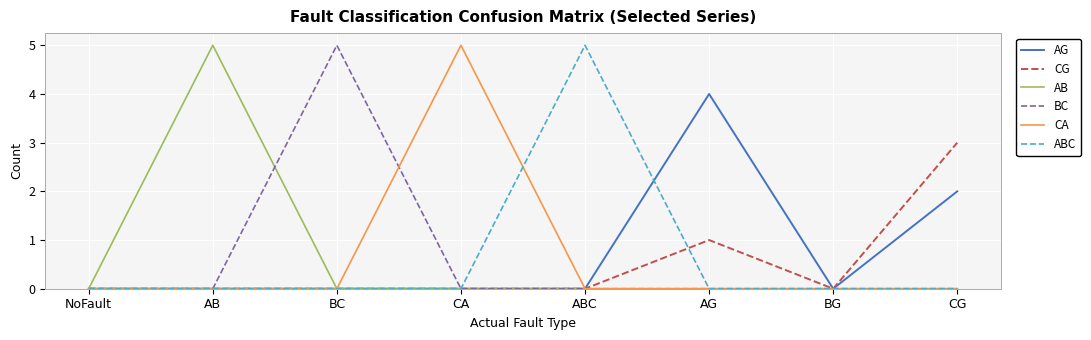

Is this an area chart (filled region under the line)?

No